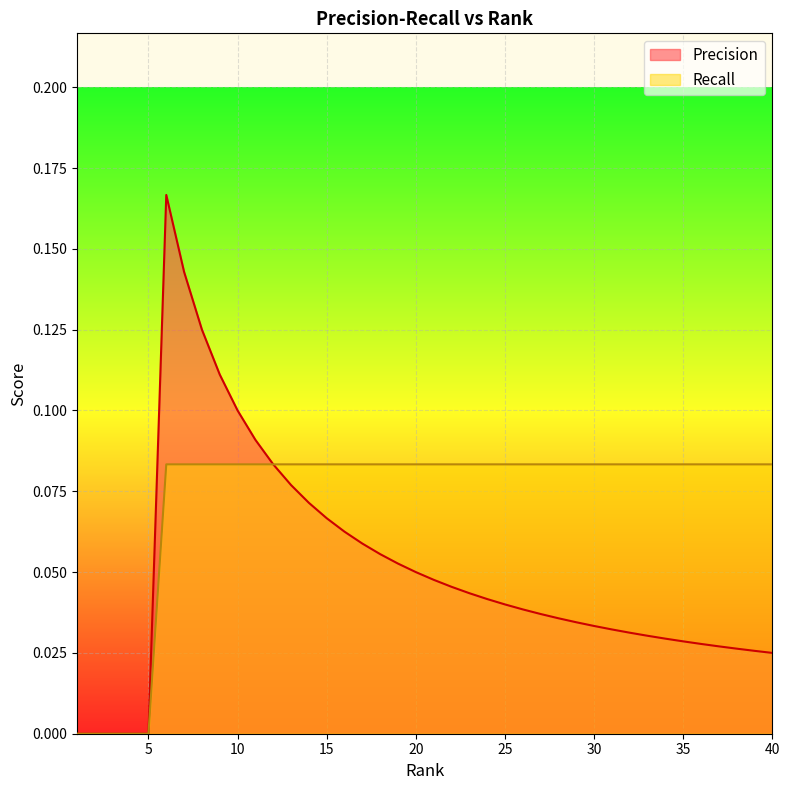

Rank the series by their average value, from highest to lowest.

Recall, Precision